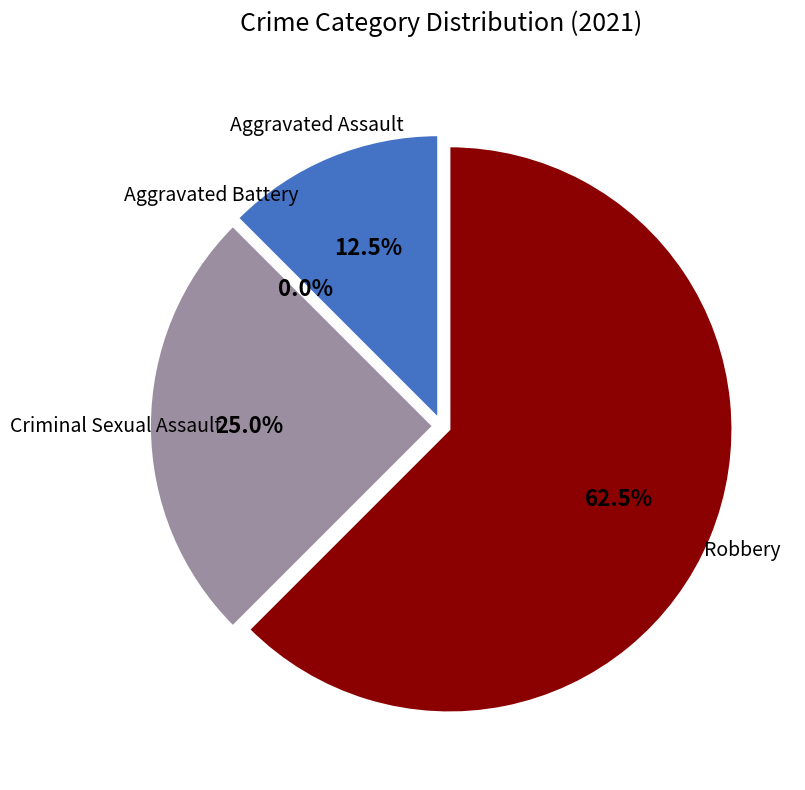

Which category accounts for the majority?

Robbery